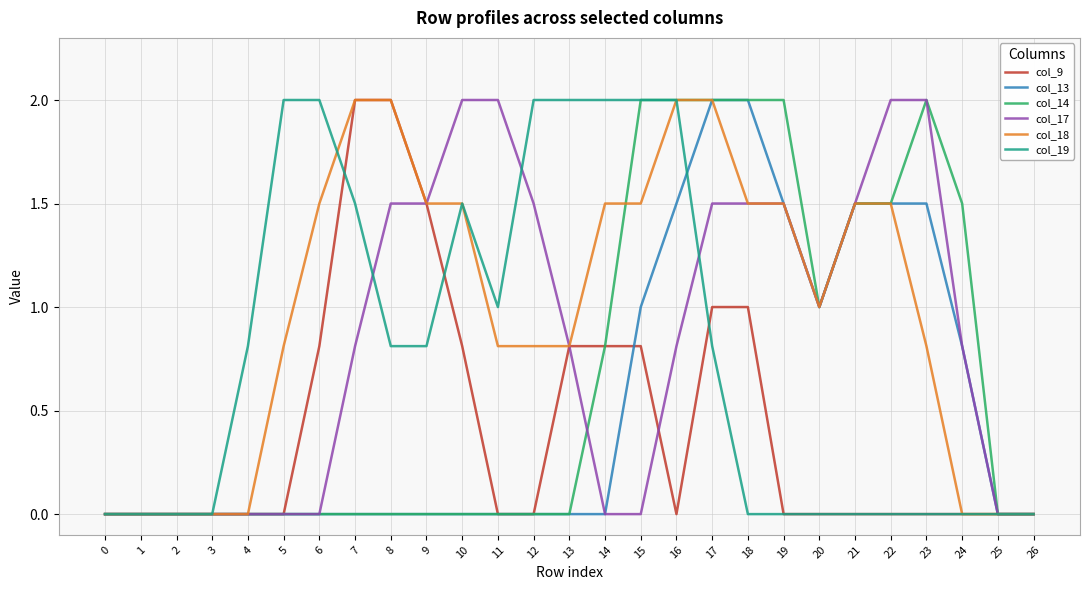

True or false: col_19 has a value of -0.9 at 20.

False